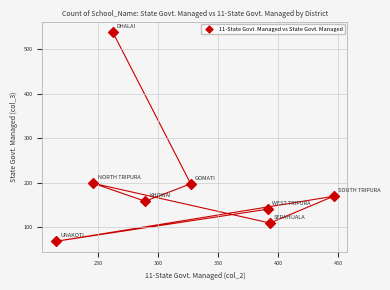

What is the average Y value?

198